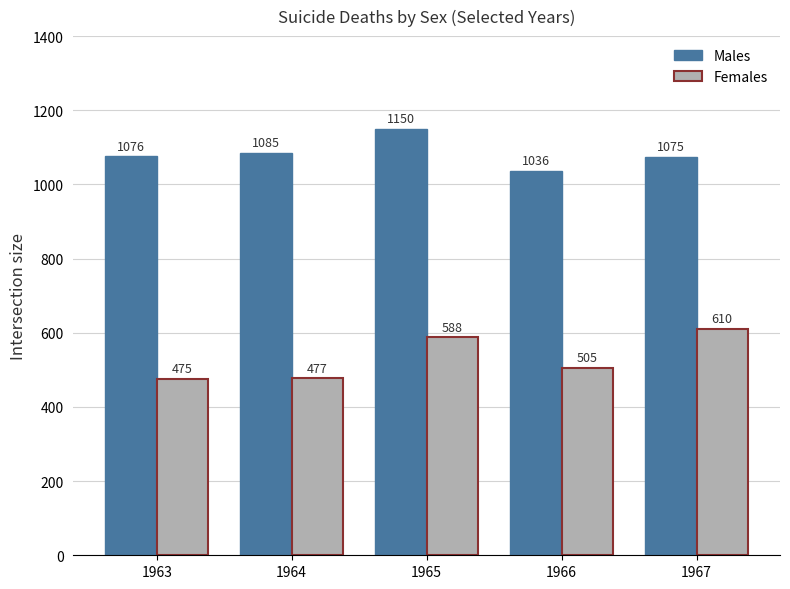

At which category is the sum across all series the highest?

1965